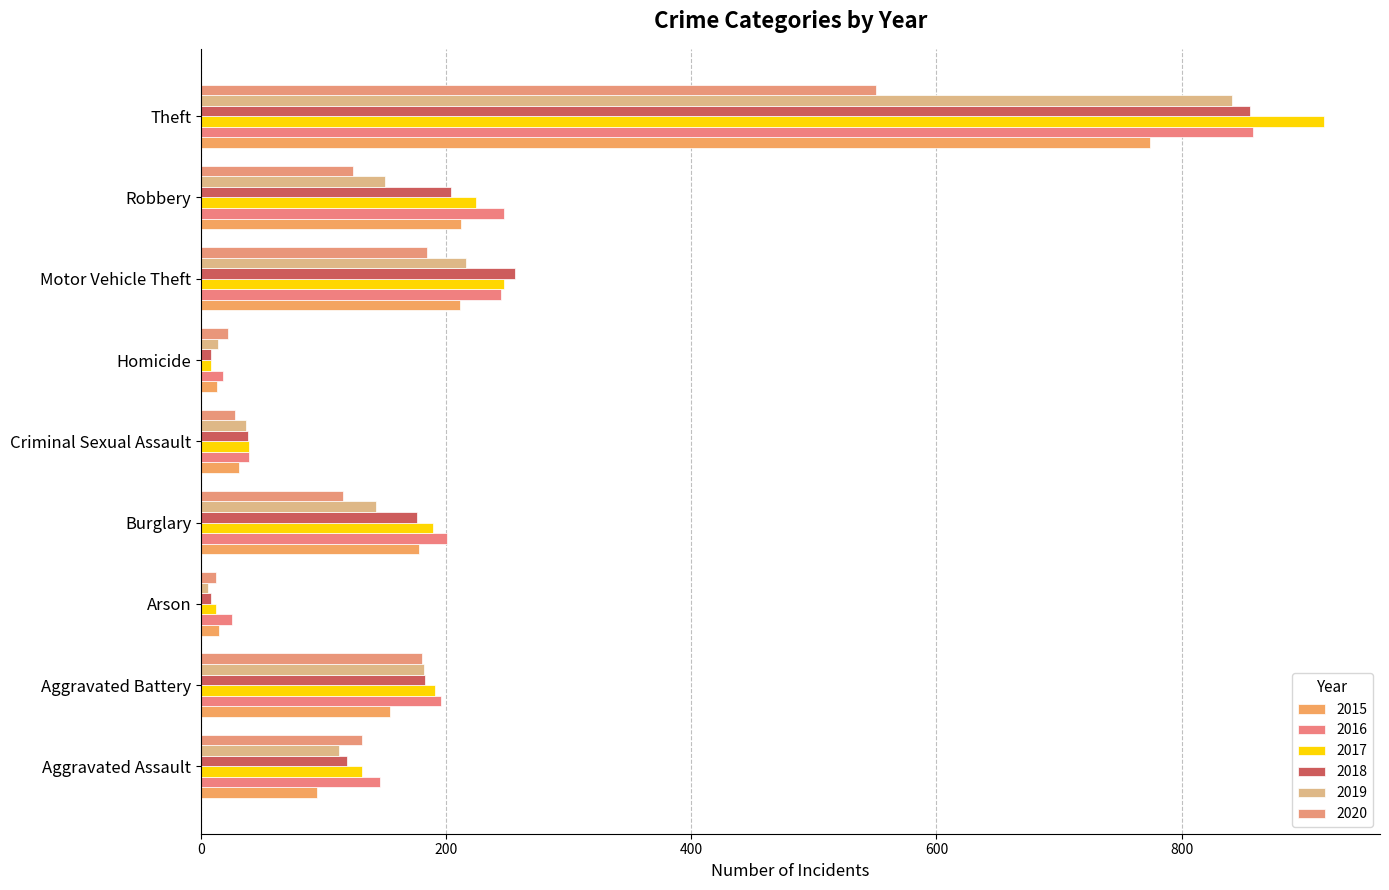

What position from the right is Homicide?

4